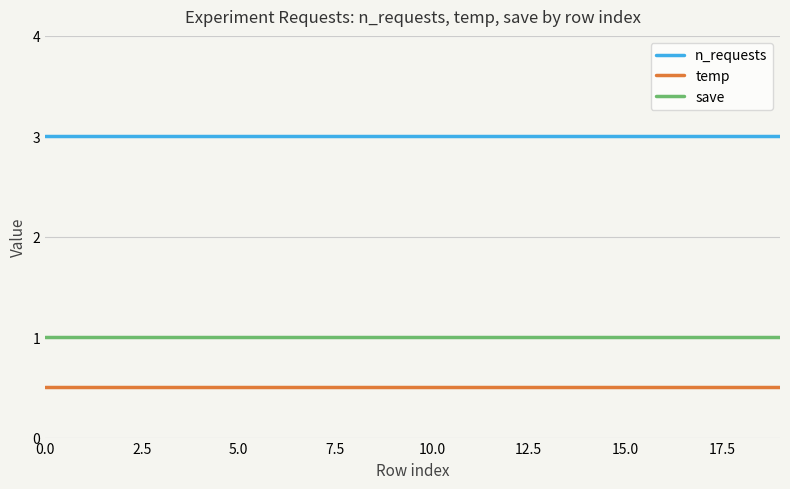

What are all the series names shown in the legend?

n_requests, temp, save